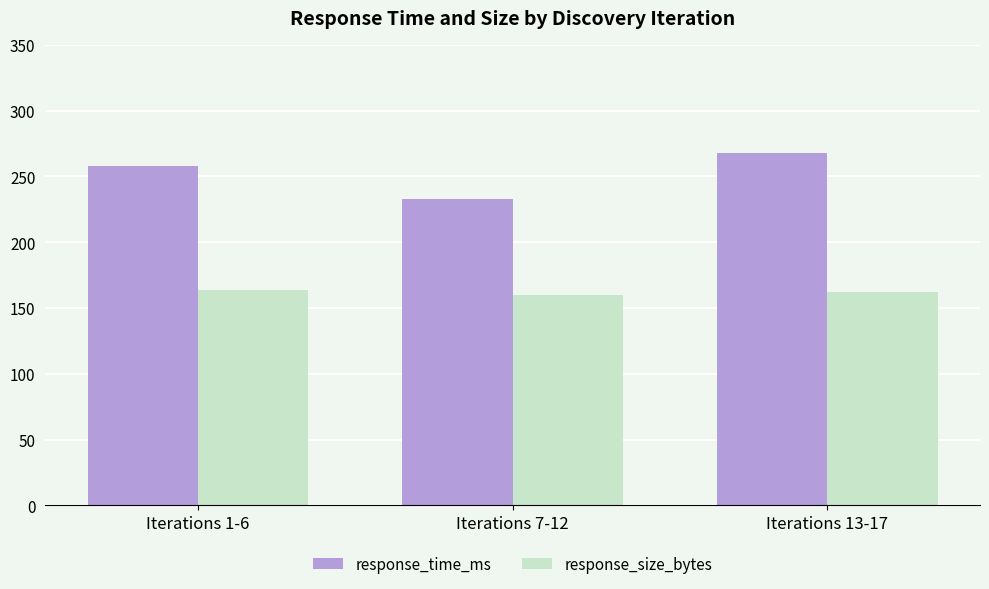

The value of response_time_ms at Iterations 13-17 is 416.4. True or false?

False